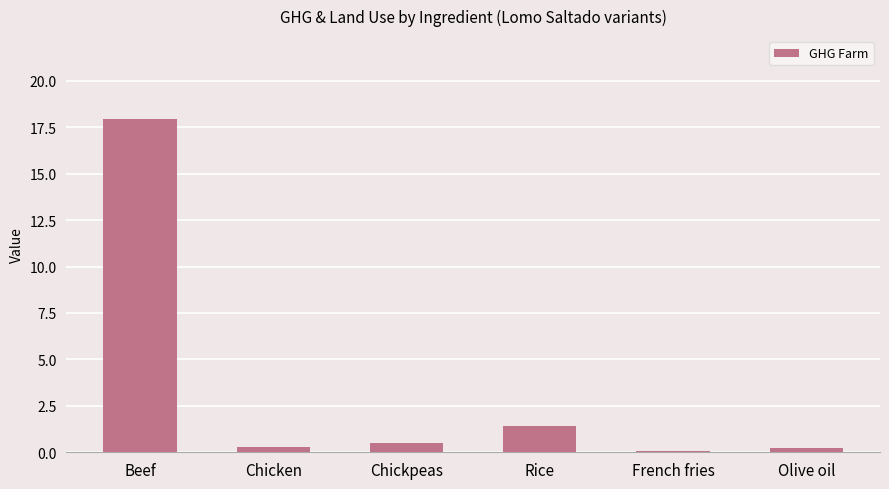

What is the label of the 6th bar from the right?

Beef